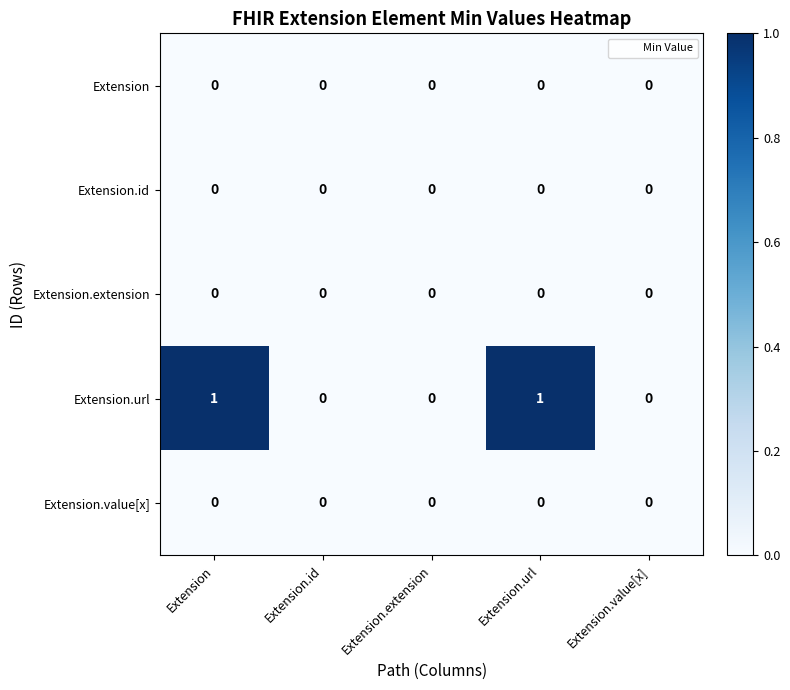

How many categories are shown in the chart?

5